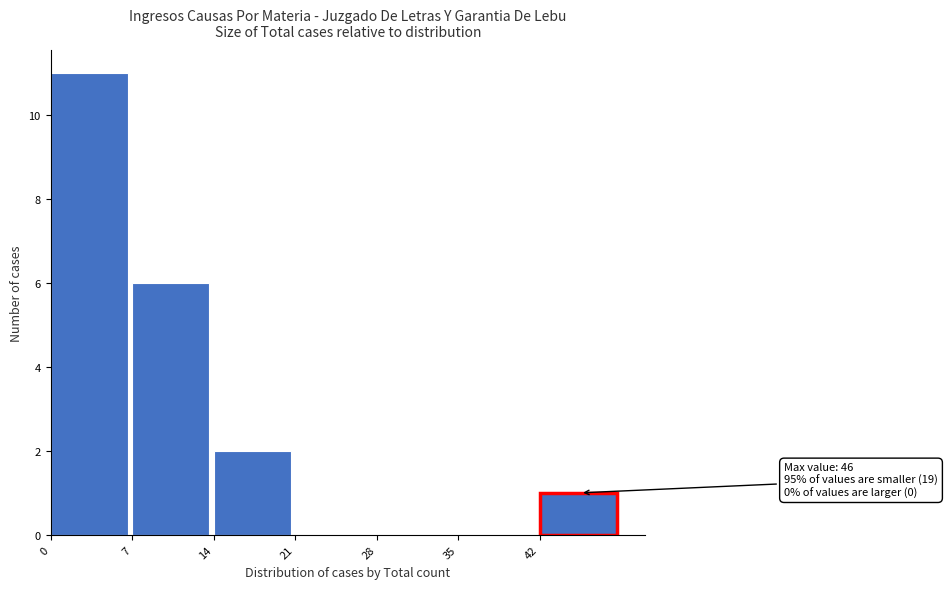

Which range on the x-axis has the tallest bar?

0 to 7